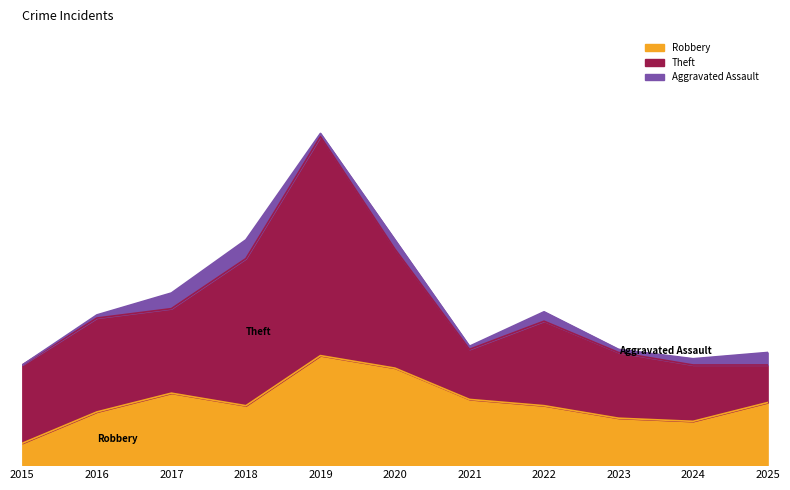

Reading left to right, list all the values displayed in this chart.

Robbery: 7	17	23	19	35	31	21	19	15	14	20
Theft: 25	30	27	47	70	38	16	27	21	18	12
Aggravated Assault: 0	1	5	6	1	3	1	3	1	2	4